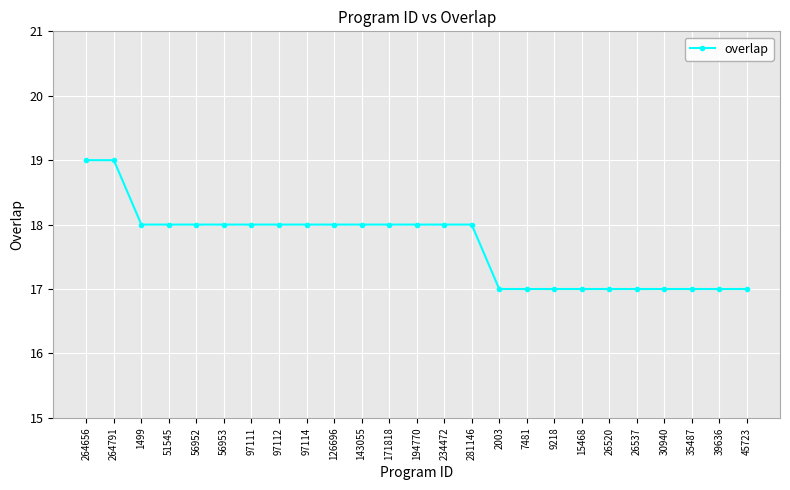

How many values are between 17 and 18?

23